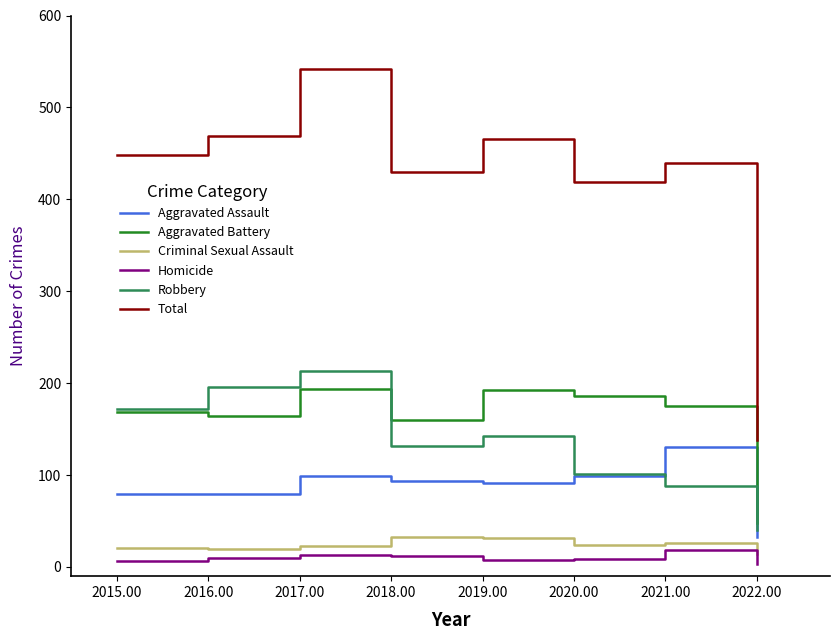

True or false: Criminal Sexual Assault has more than 2 interior local peaks.

False